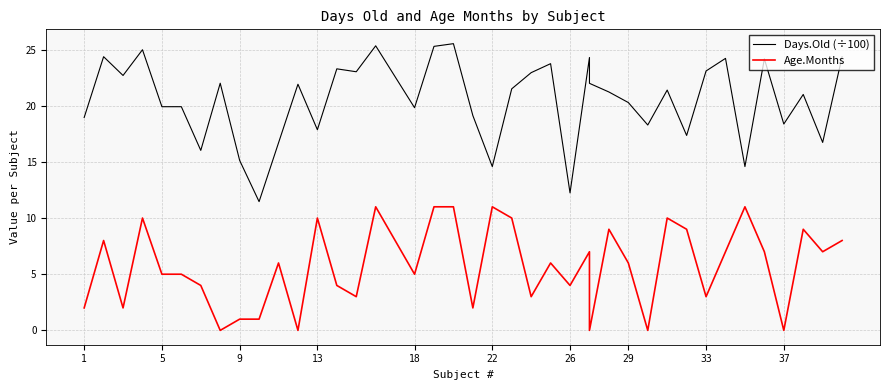

What are all the series names shown in the legend?

Days.Old (÷100), Age.Months